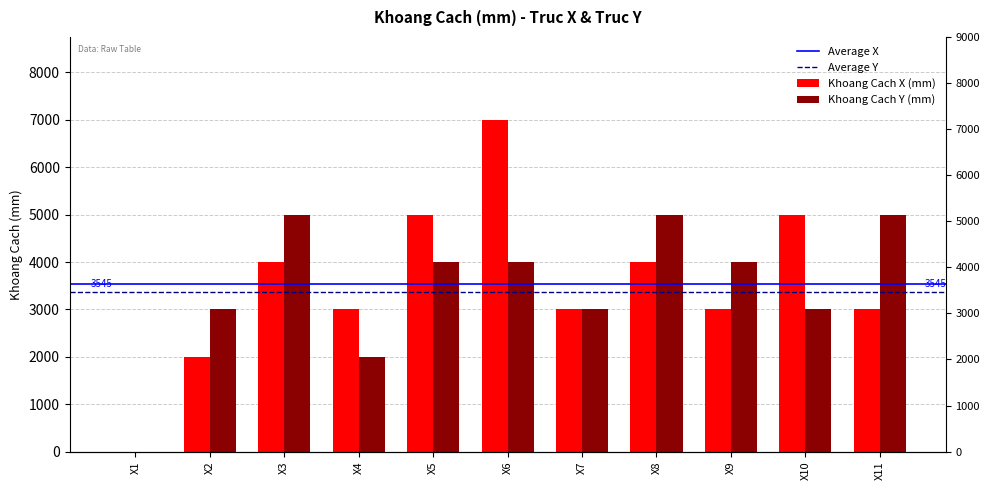

Count the Khoang Cach X (mm) values in the range 3000 to 5000.

8